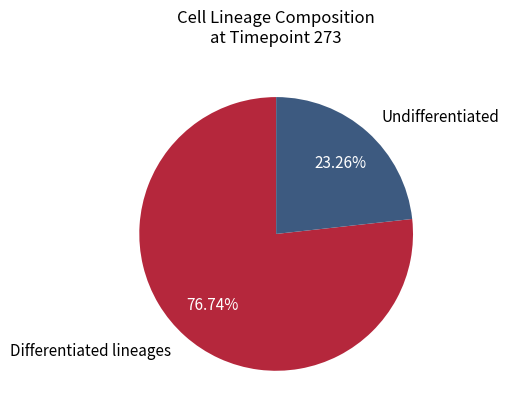

Which slice is the smallest?

Undifferentiated